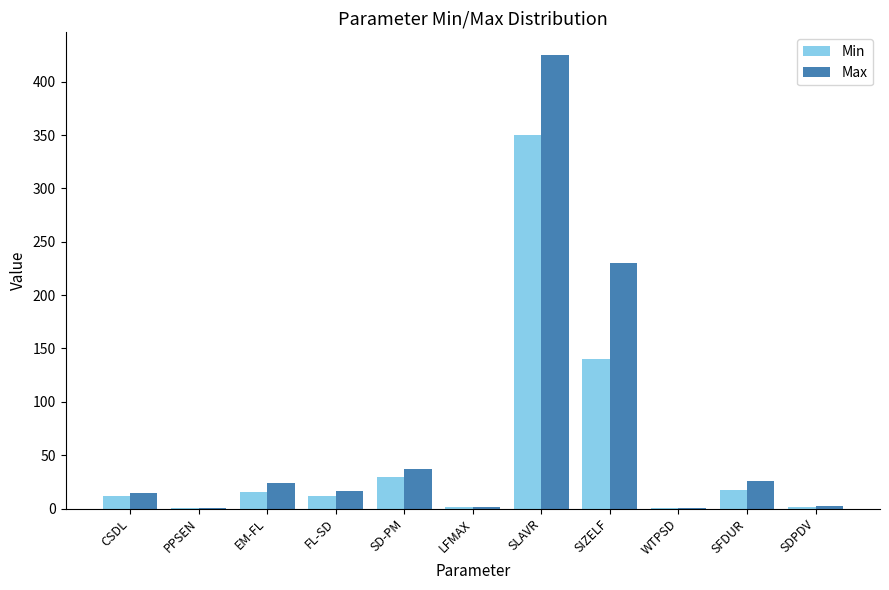

What is the approximate value of Min at SLAVR?

350.0